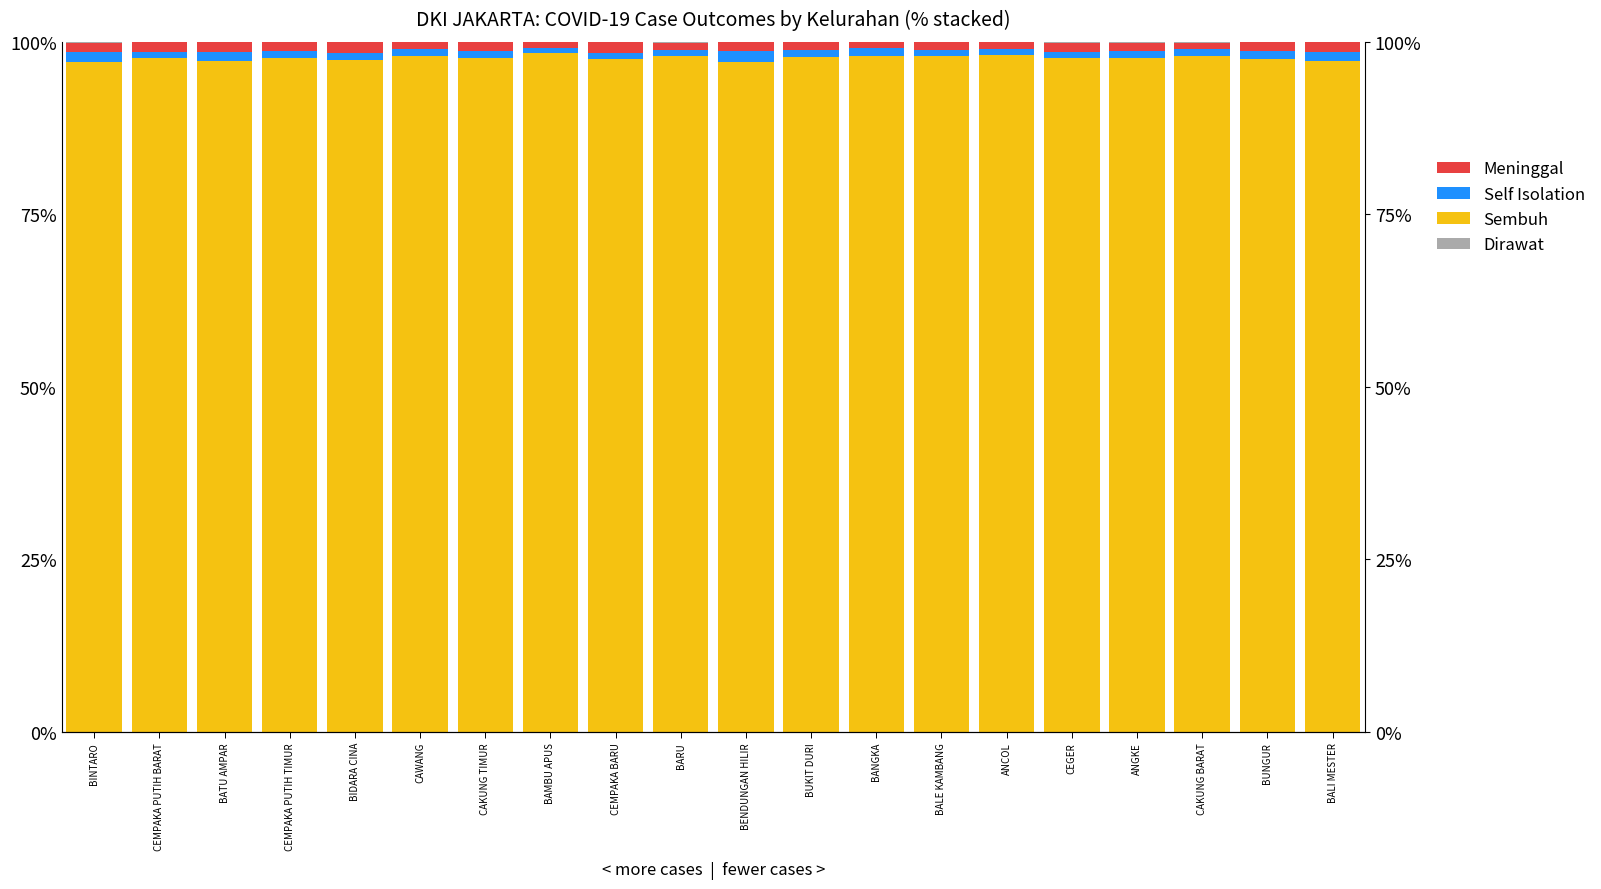

The value of Meninggal at BENDUNGAN HILIR is 1.3. True or false?

True